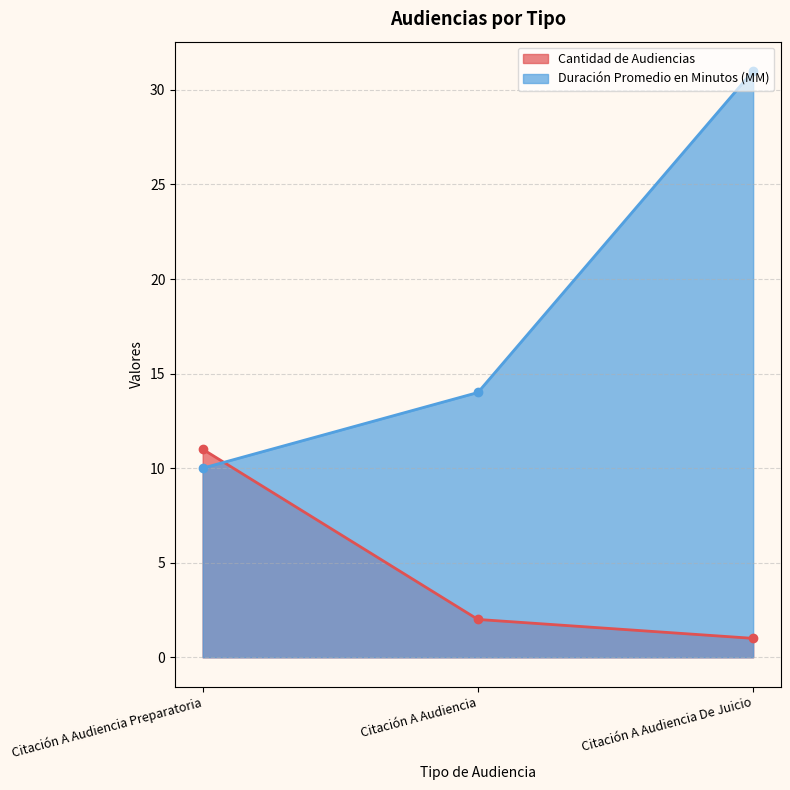

At which category does the chart reach its peak across all series?

Citación A Audiencia De Juicio